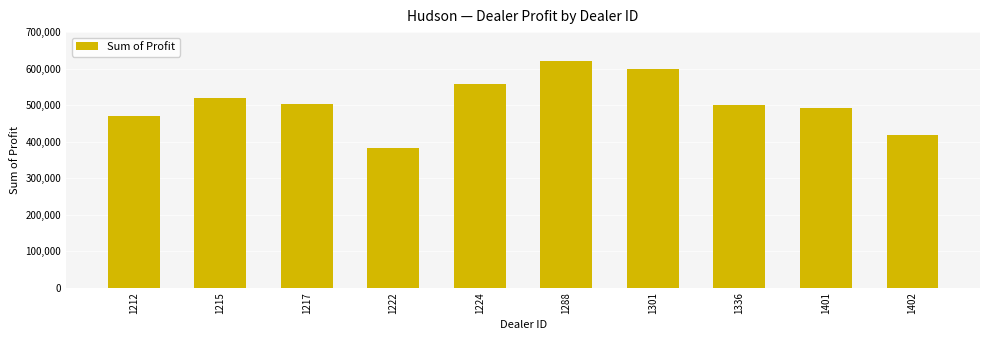

Read the value at 1224.

557190.0